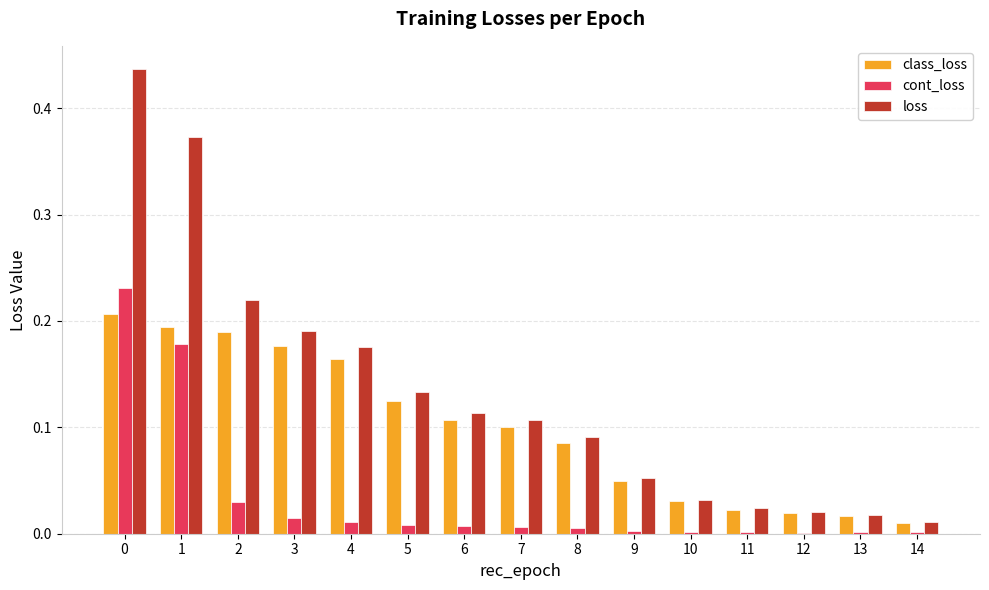

What is the sum of all loss values?

2.0